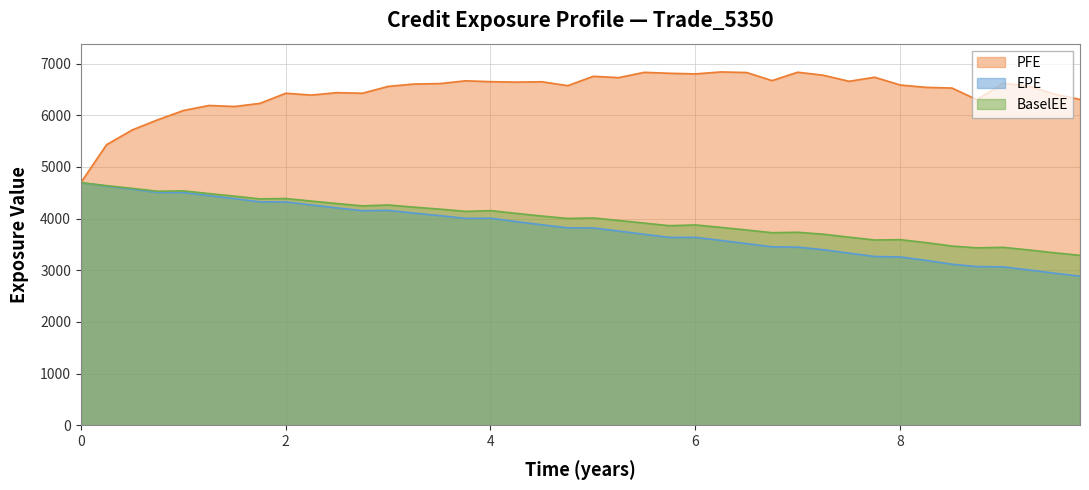

What is the label of the 23rd point from the left?

5.50275